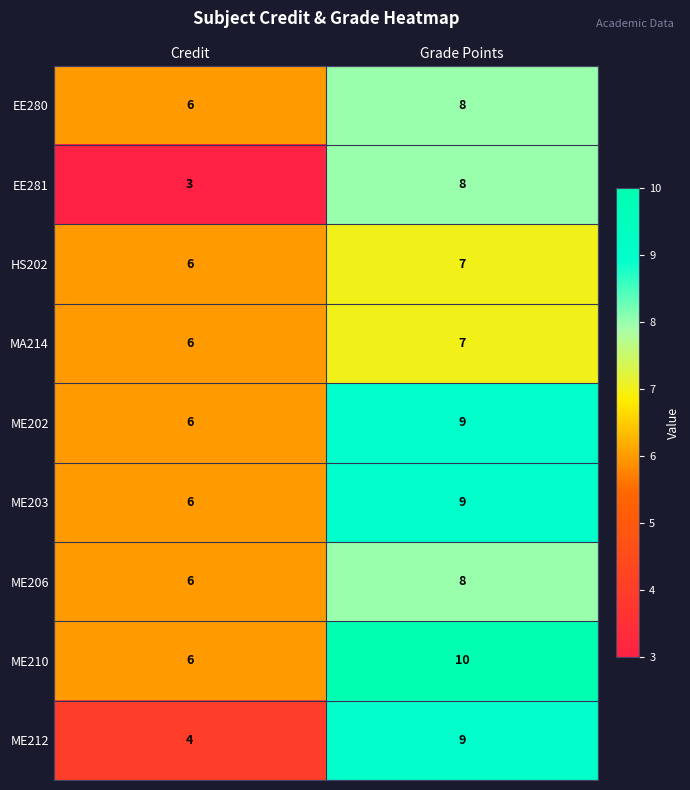

What is the spread (max minus min) of values at Credit?

3